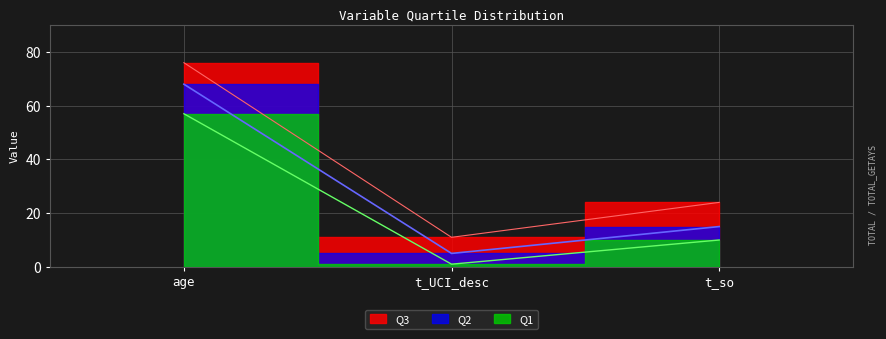

At which category is the sum across all series the highest?

age